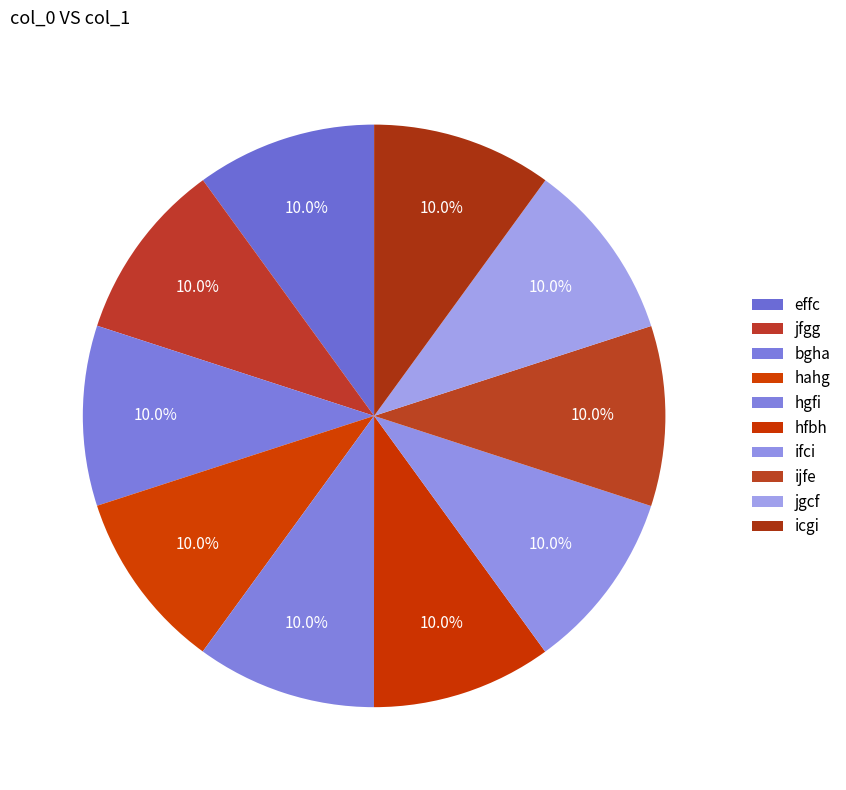

Is effc the majority of the pie?

No